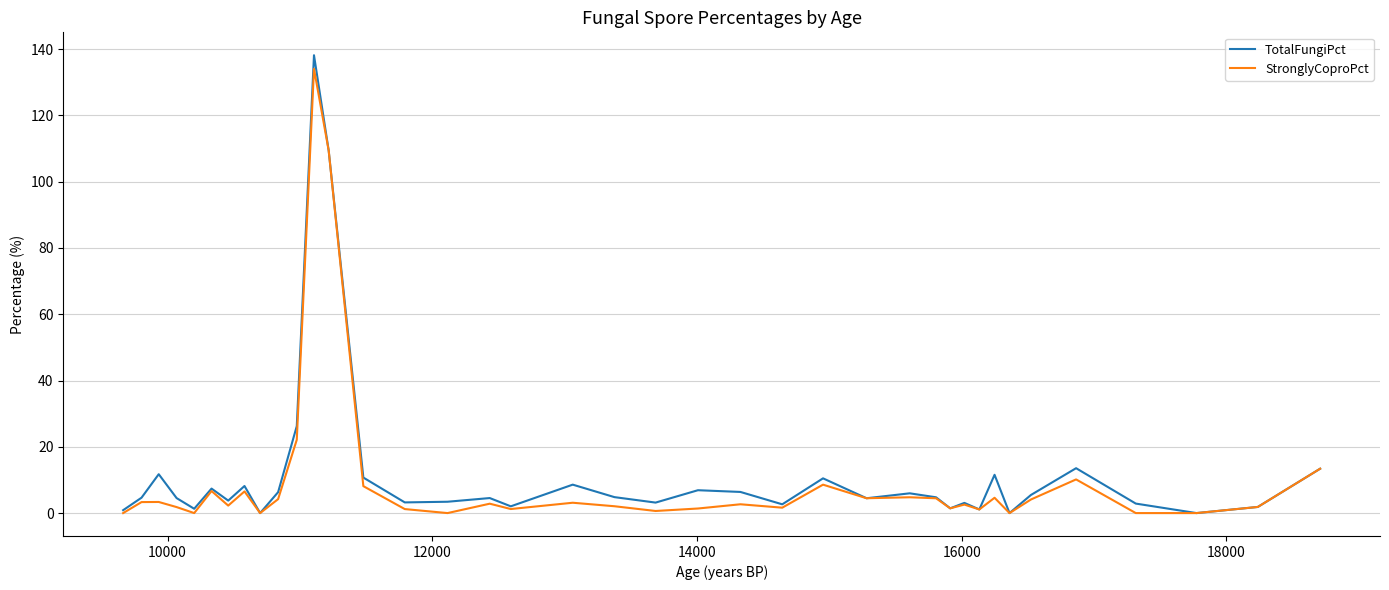

What is the difference between the maximum and minimum values in the TotalFungiPct series?

138.2